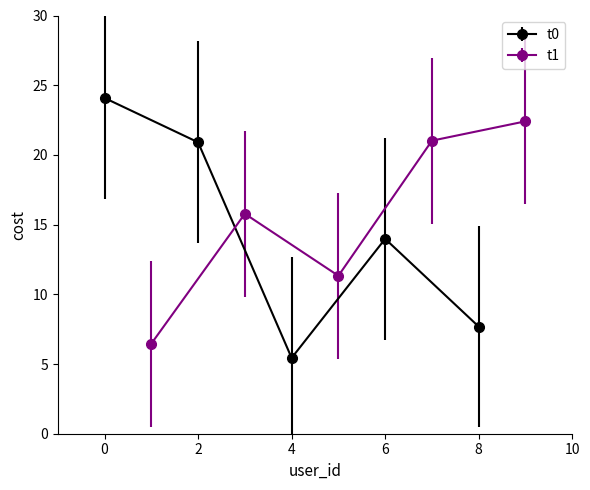

True or false: t1 has more than 0 points higher than both neighbors.

True